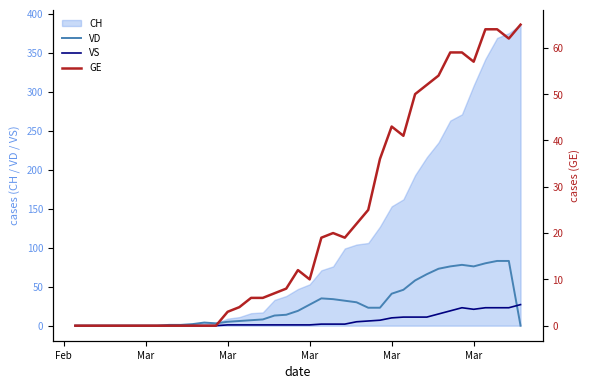

How many data points does each series have?

39